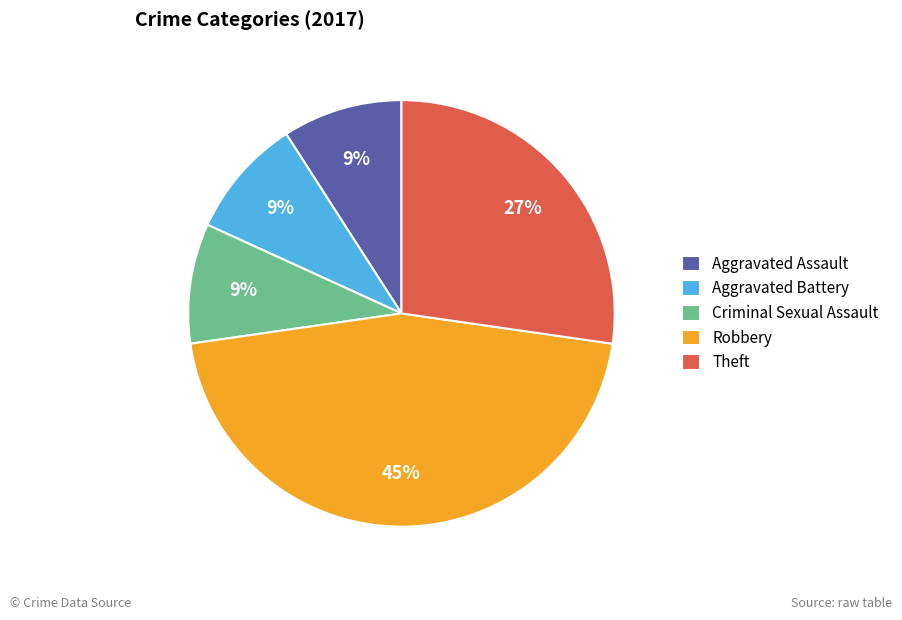

To the nearest percent, what percentage of the pie is Aggravated Battery?

9%